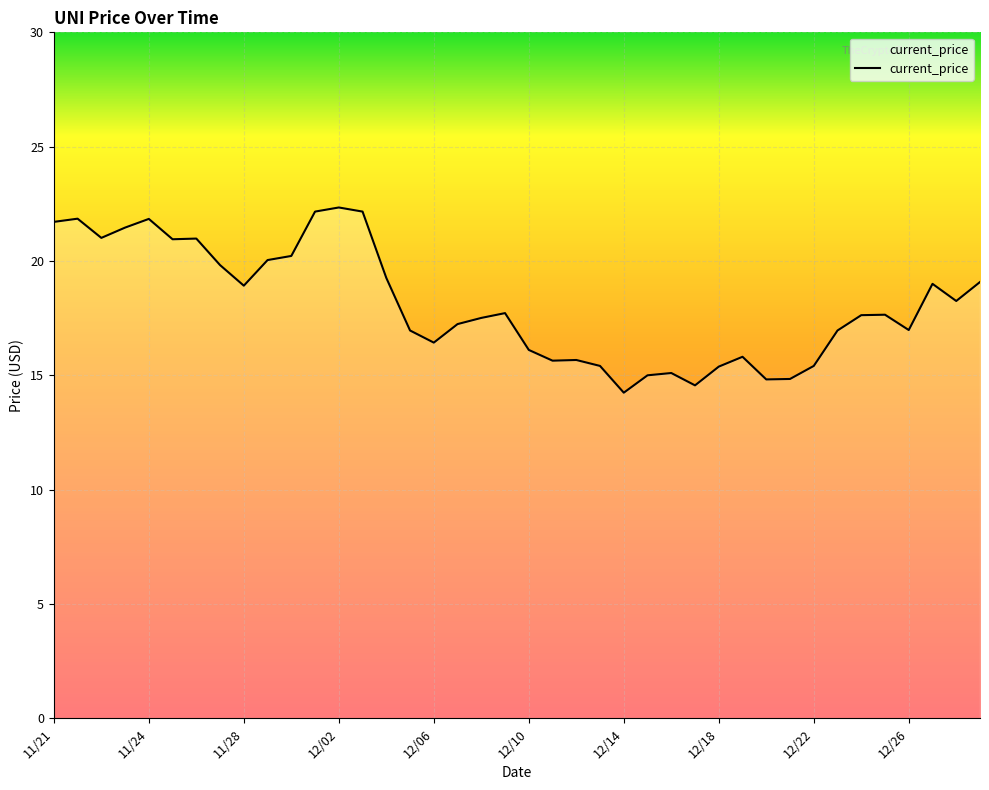

What is the difference between the maximum and minimum values?

8.1